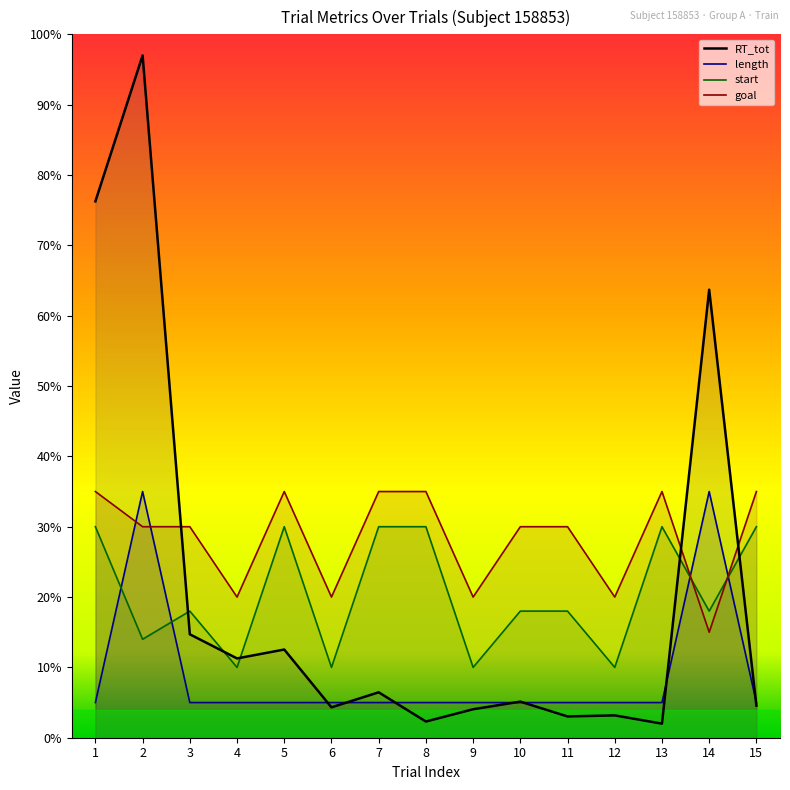

Reading left to right, list all the values displayed in this chart.

RT_tot: 76.3	97.0	14.7	11.3	12.5	4.3	6.5	2.3	4.0	5.1	3.0	3.2	2.0	63.7	4.6
length: 5.0	35.0	5.0	5.0	5.0	5.0	5.0	5.0	5.0	5.0	5.0	5.0	5.0	35.0	5.0
start: 30.0	14.0	18.0	10.0	30.0	10.0	30.0	30.0	10.0	18.0	18.0	10.0	30.0	18.0	30.0
goal: 35.0	30.0	30.0	20.0	35.0	20.0	35.0	35.0	20.0	30.0	30.0	20.0	35.0	15.0	35.0